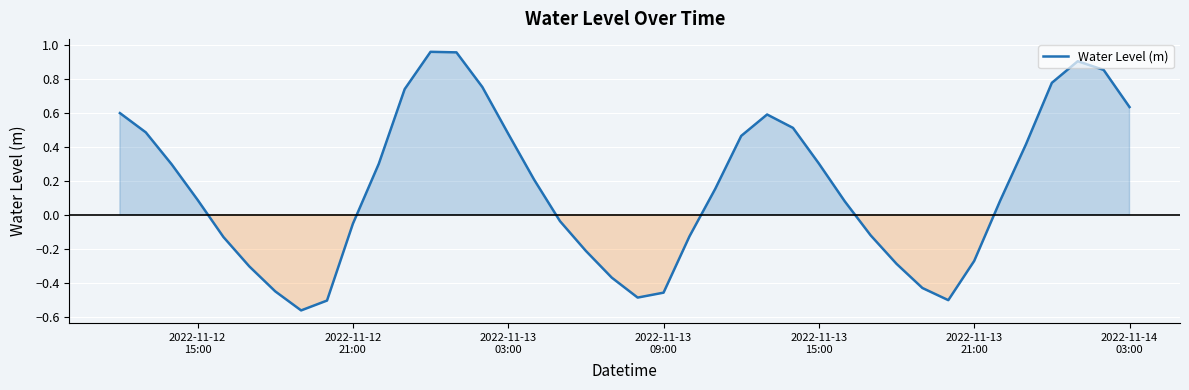

What is the difference between the maximum and minimum values?

1.5